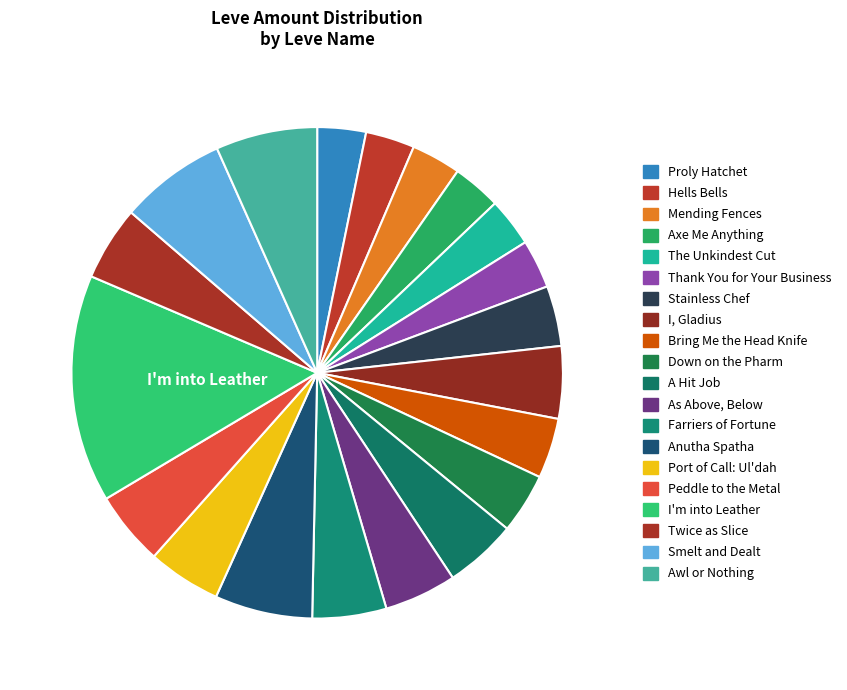

What is the total percentage of Mending Fences and Hells Bells?

6.5%